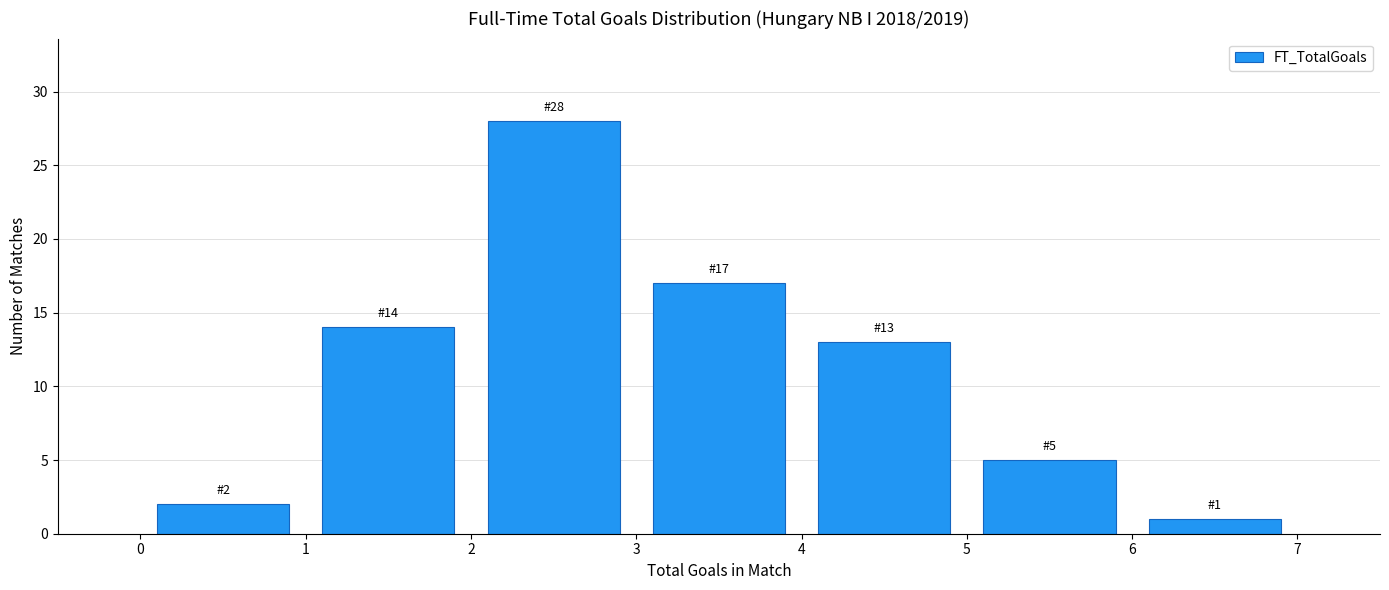

Which range on the x-axis has the tallest bar?

2 to 3